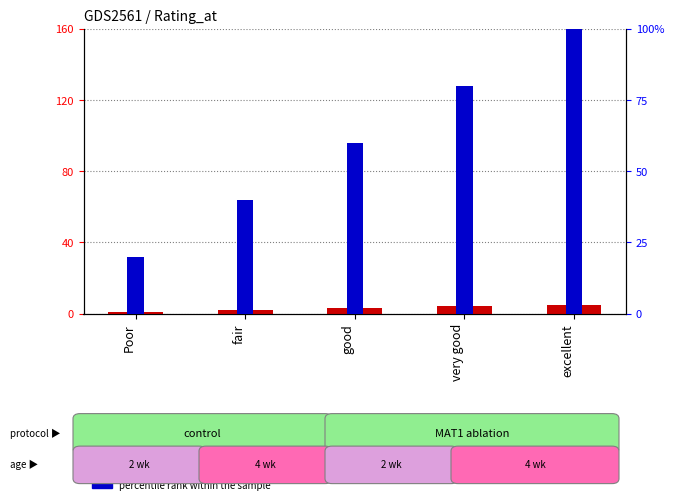

At which category does the chart reach its minimum across all series?

Poor